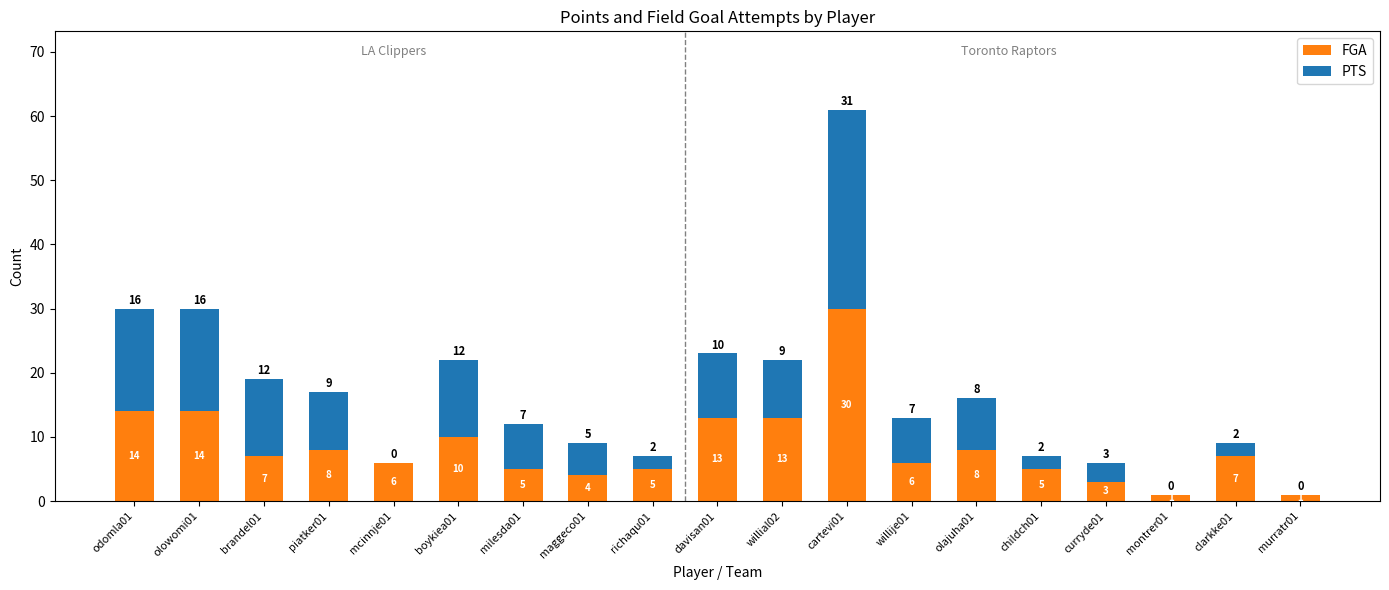

Reading right to left, what are the values for FGA?

murratr01=1	clarkke01=7	montrer01=1	curryde01=3	childch01=5	olajuha01=8	willije01=6	cartevi01=30	willial02=13	davisan01=13	richaqu01=5	maggeco01=4	milesda01=5	boykiea01=10	mcinnje01=6	piatker01=8	brandel01=7	olowomi01=14	odomla01=14